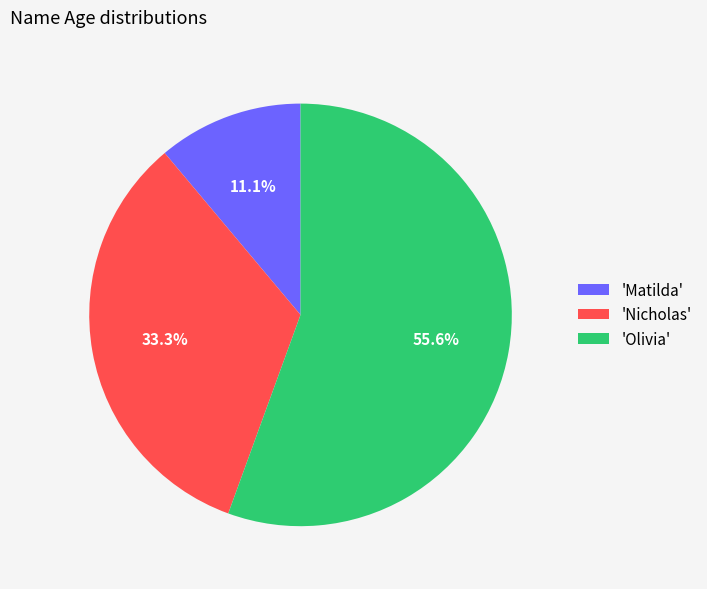

Is there a majority slice in this chart?

Yes